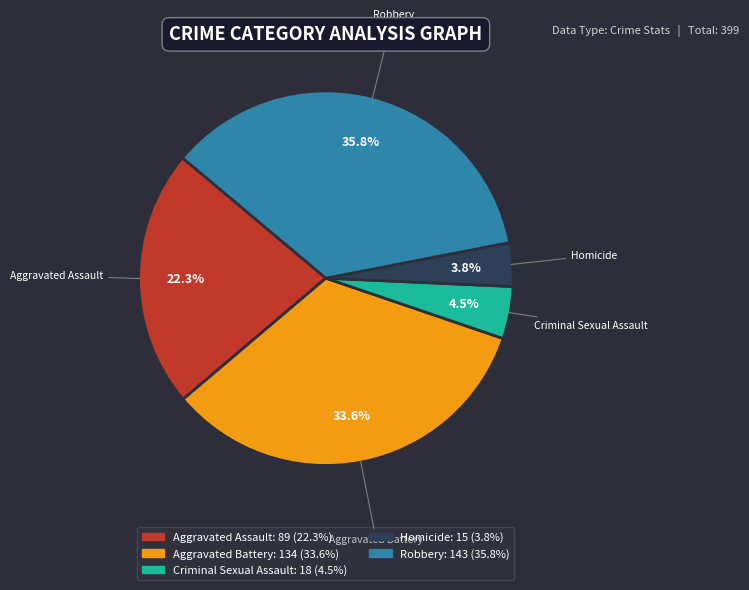

To the nearest percent, what is the difference between the Homicide and Robbery slice percentages?

32%